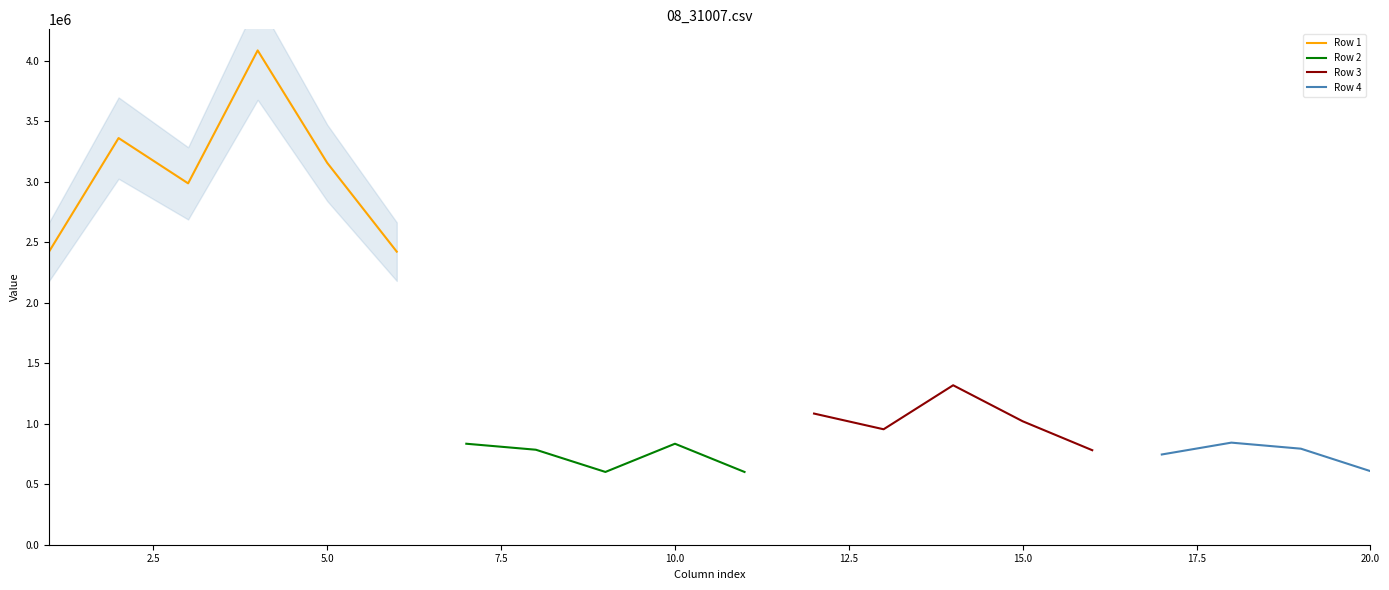

Does the chart display data point markers on the line(s)?

No